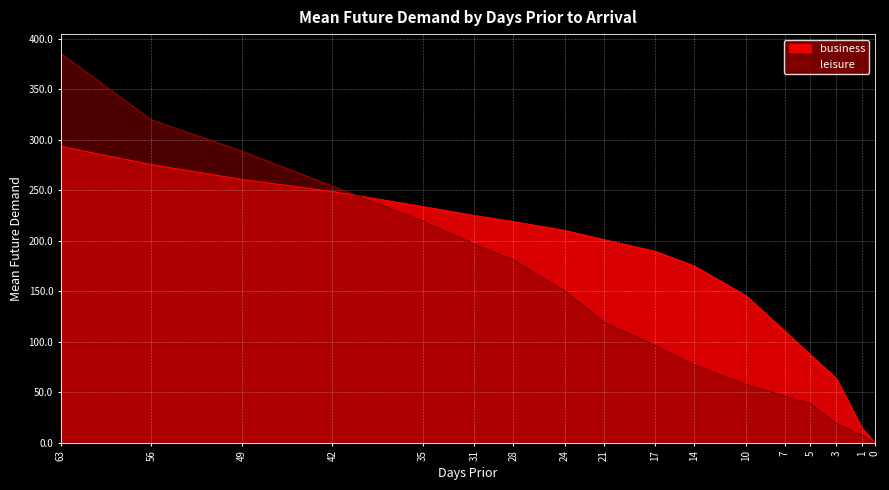

Is the value of business at 56 greater than the value of leisure at 28?

Yes